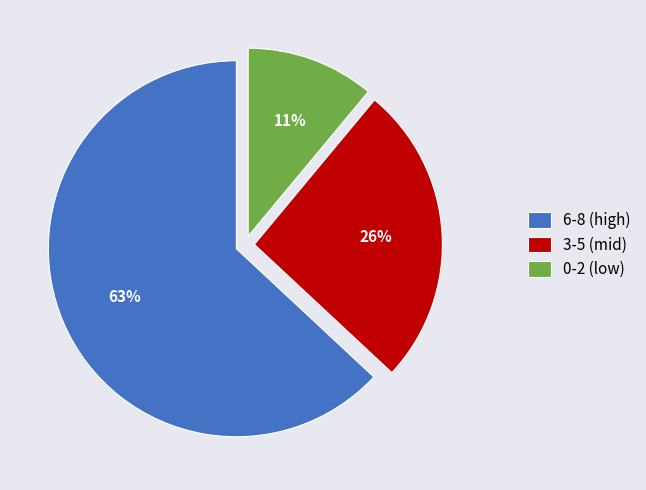

To the nearest percent, what percentage of the pie is 6-8 (high)?

63%